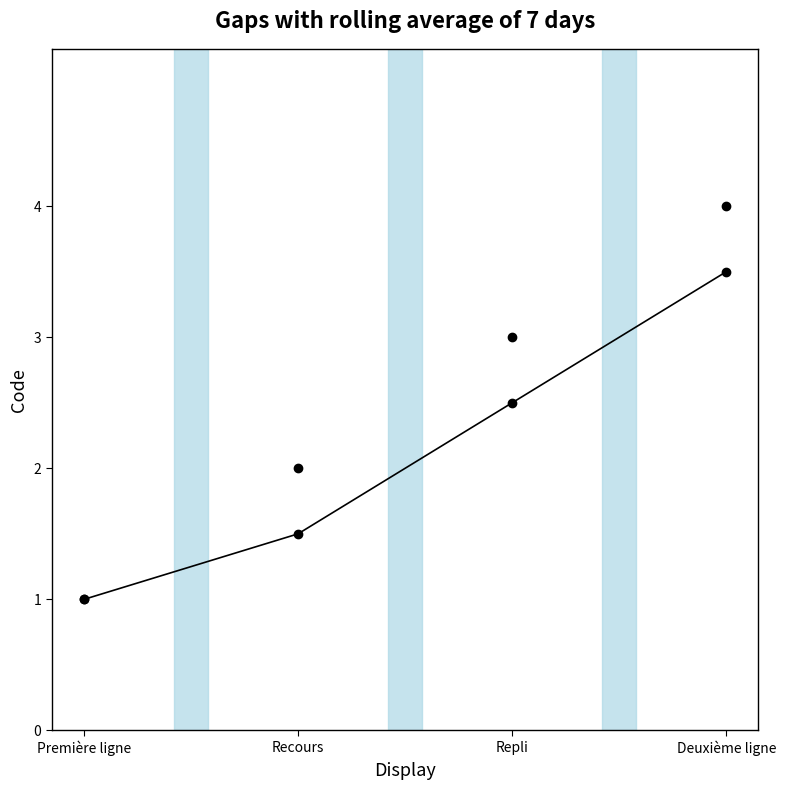

How many categories are shown in the chart?

4